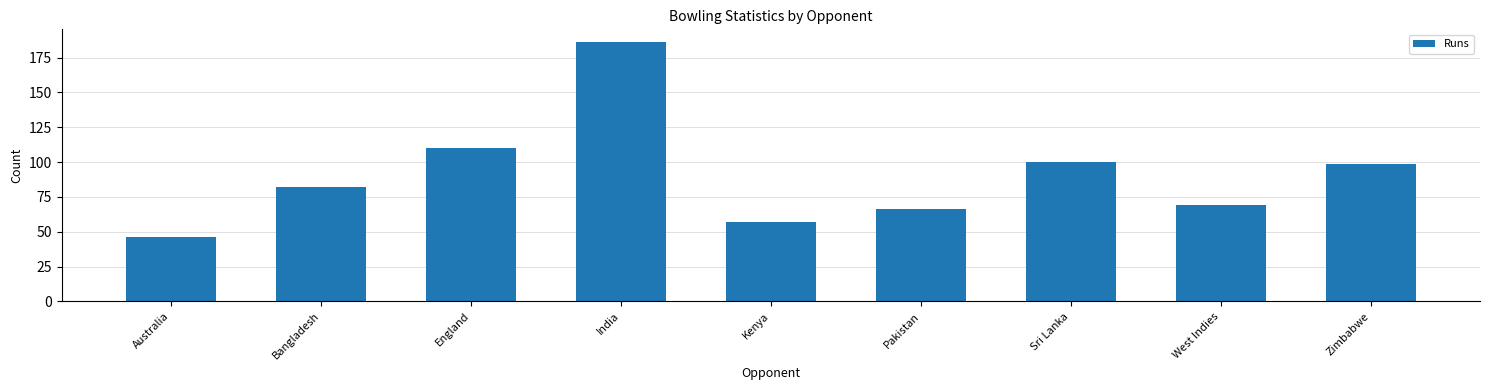

Reading left to right, extract all data points from this chart.

46	82	110	186	57	66	100	69	99